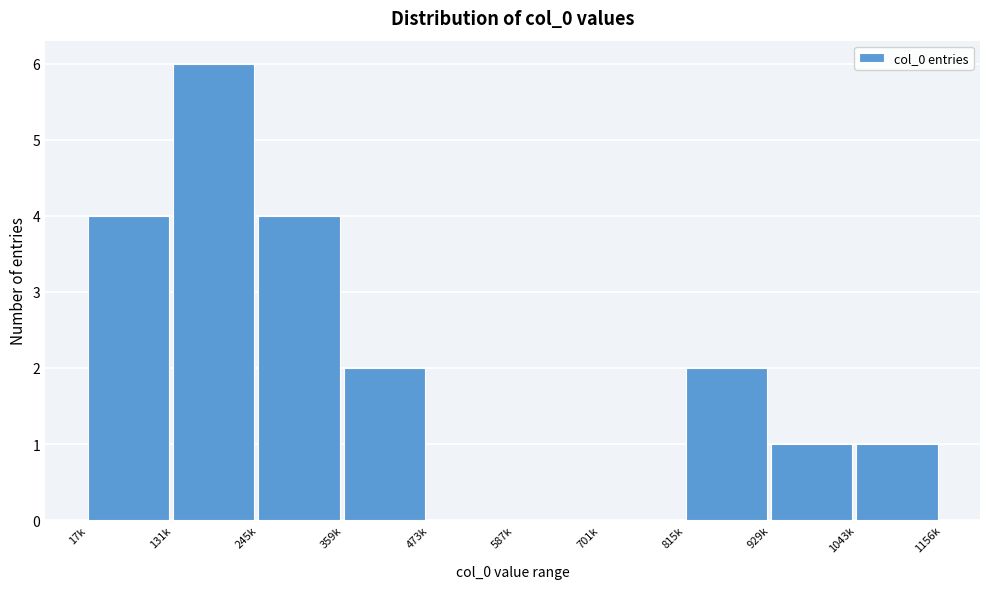

Reading left to right, what are all the values shown in this chart?

17k=4	131k=6	245k=4	359k=2	473k=0	587k=0	701k=0	815k=2	929k=1	1043k=1